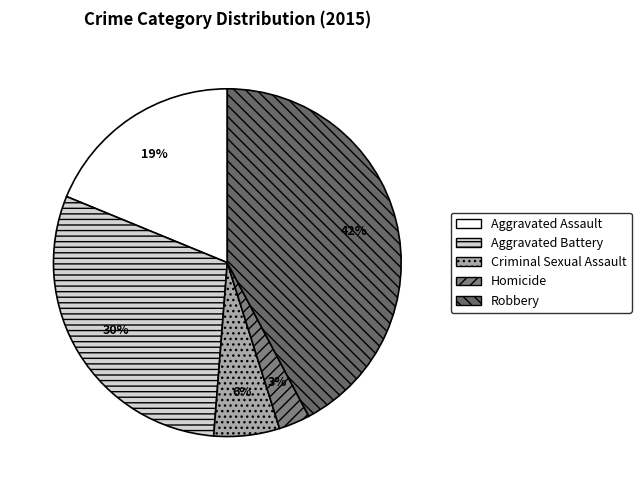

How many slices are in this pie chart?

5